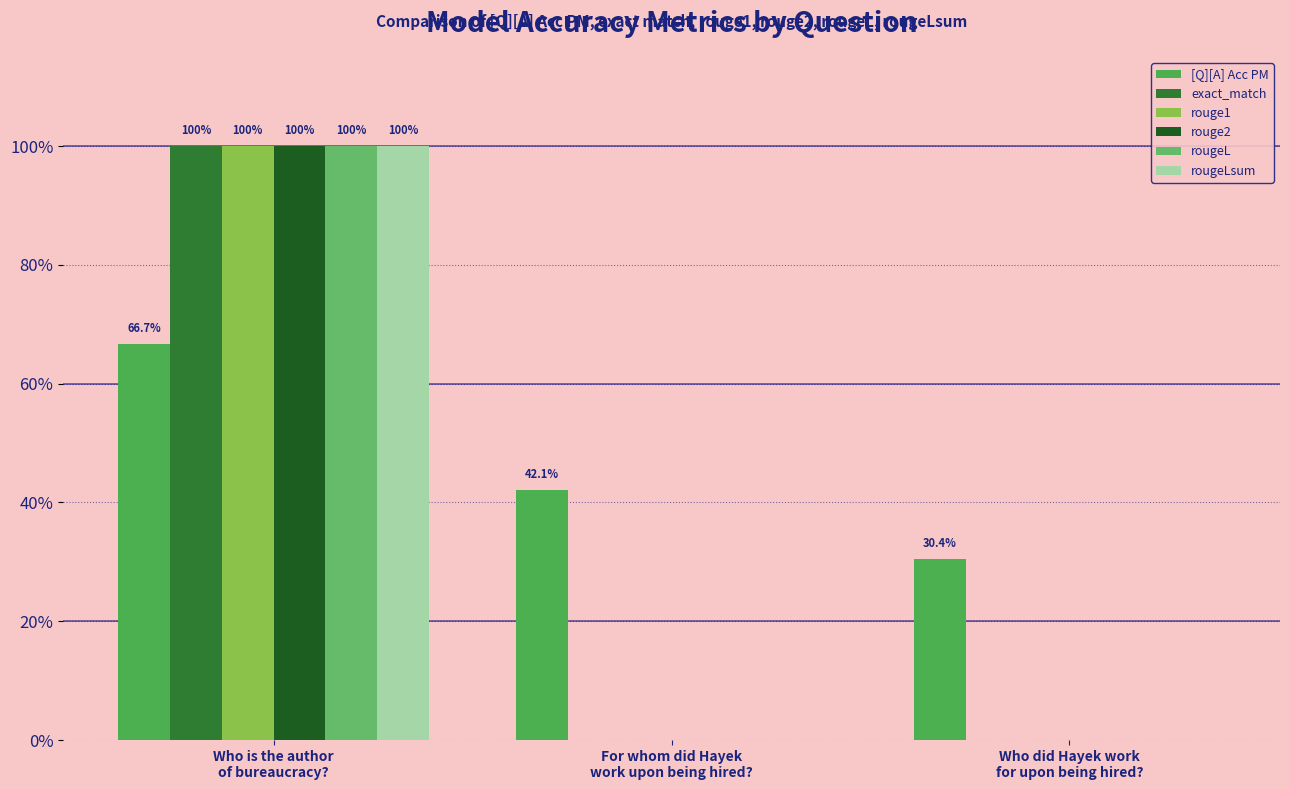

Is it true that rouge2 equals -0.5 at Who did Hayek work
for upon being hired??

False